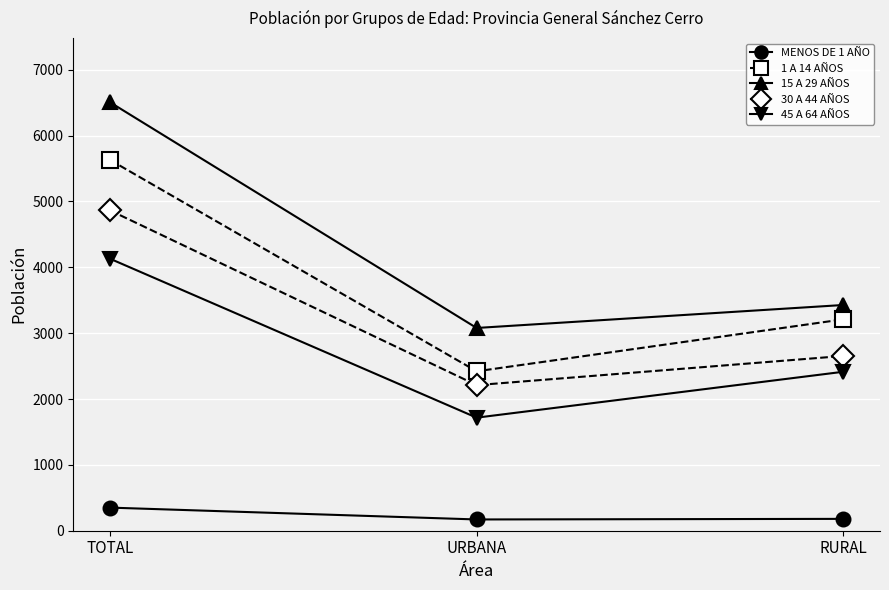

Rank the series at TOTAL from lowest to highest value.

MENOS DE 1 AÑO, 45 A 64 AÑOS, 30 A 44 AÑOS, 1 A 14 AÑOS, 15 A 29 AÑOS